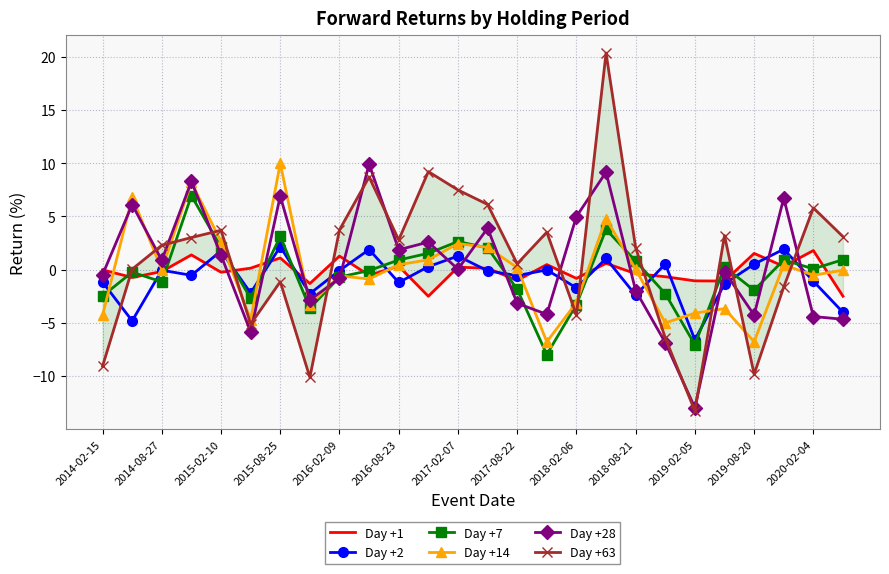

True or false: Day +63 has more than 0 interior local peaks.

True